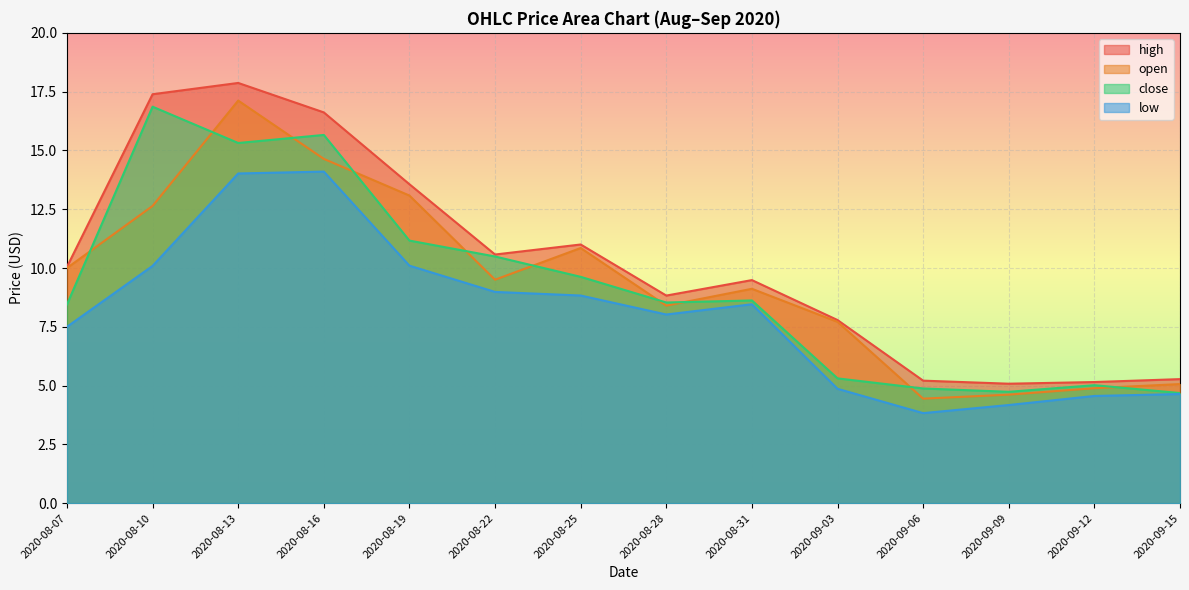

What are all the series names shown in the legend?

high, open, close, low